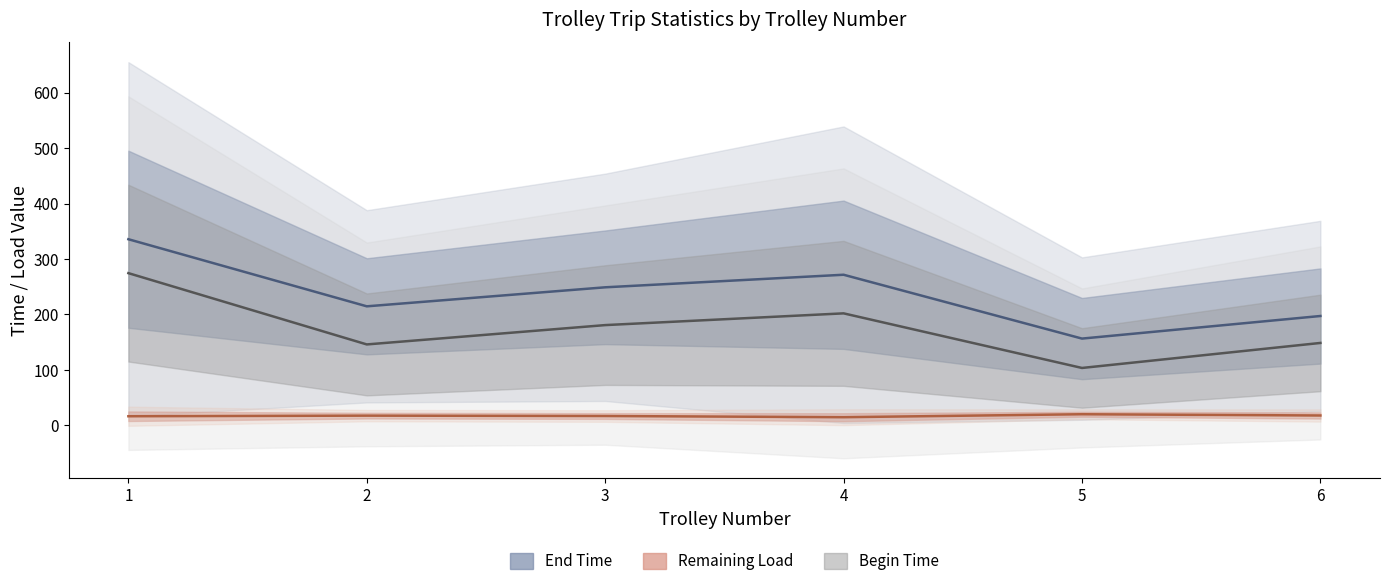

Where is the first local minimum for end time?

2